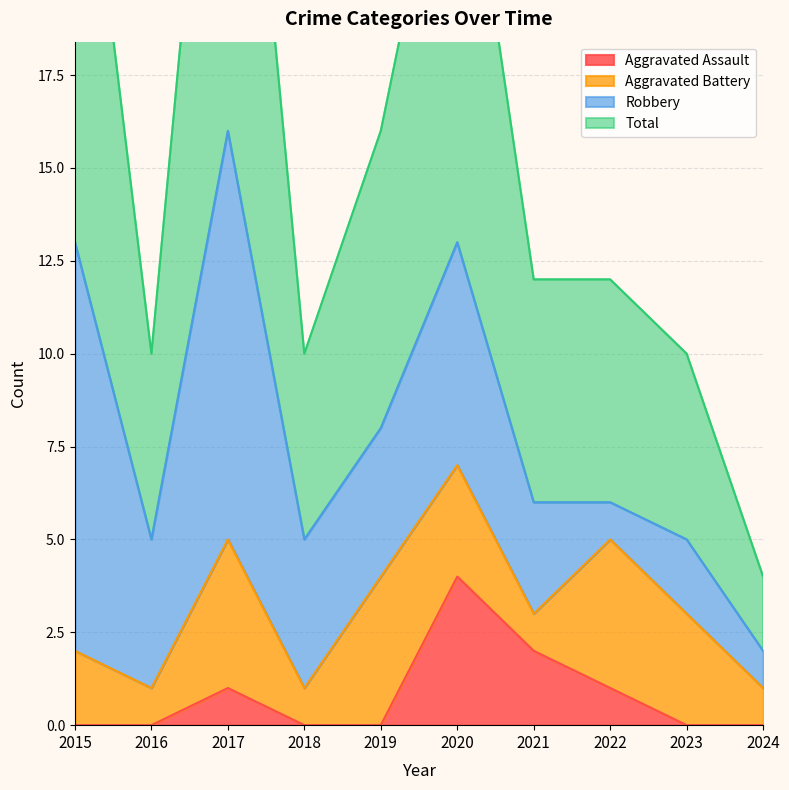

Which series has the largest total across all categories?

Total